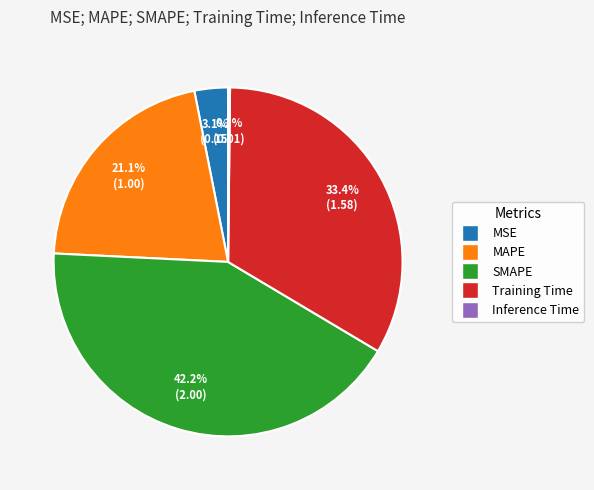

Does any single category account for the majority?

No